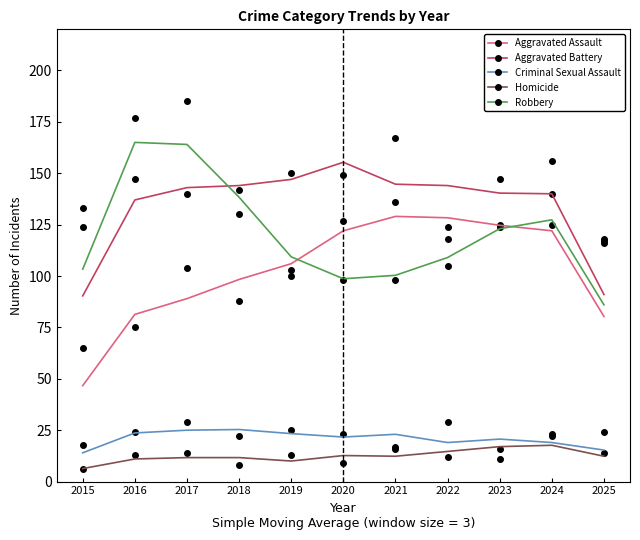

Reading right to left, list all the values displayed in this chart.

Aggravated Assault: 2025=116	2024=125	2023=125	2022=124	2021=136	2020=127	2019=103	2018=88	2017=104	2016=75	2015=65
Aggravated Battery: 2025=117	2024=156	2023=147	2022=118	2021=167	2020=149	2019=150	2018=142	2017=140	2016=147	2015=124
Criminal Sexual Assault: 2025=24	2024=22	2023=11	2022=29	2021=17	2020=23	2019=25	2018=22	2017=29	2016=24	2015=18
Homicide: 2025=14	2024=23	2023=16	2022=12	2021=16	2020=9	2019=13	2018=8	2017=14	2016=13	2015=6
Robbery: 2025=118	2024=140	2023=124	2022=105	2021=98	2020=98	2019=100	2018=130	2017=185	2016=177	2015=133